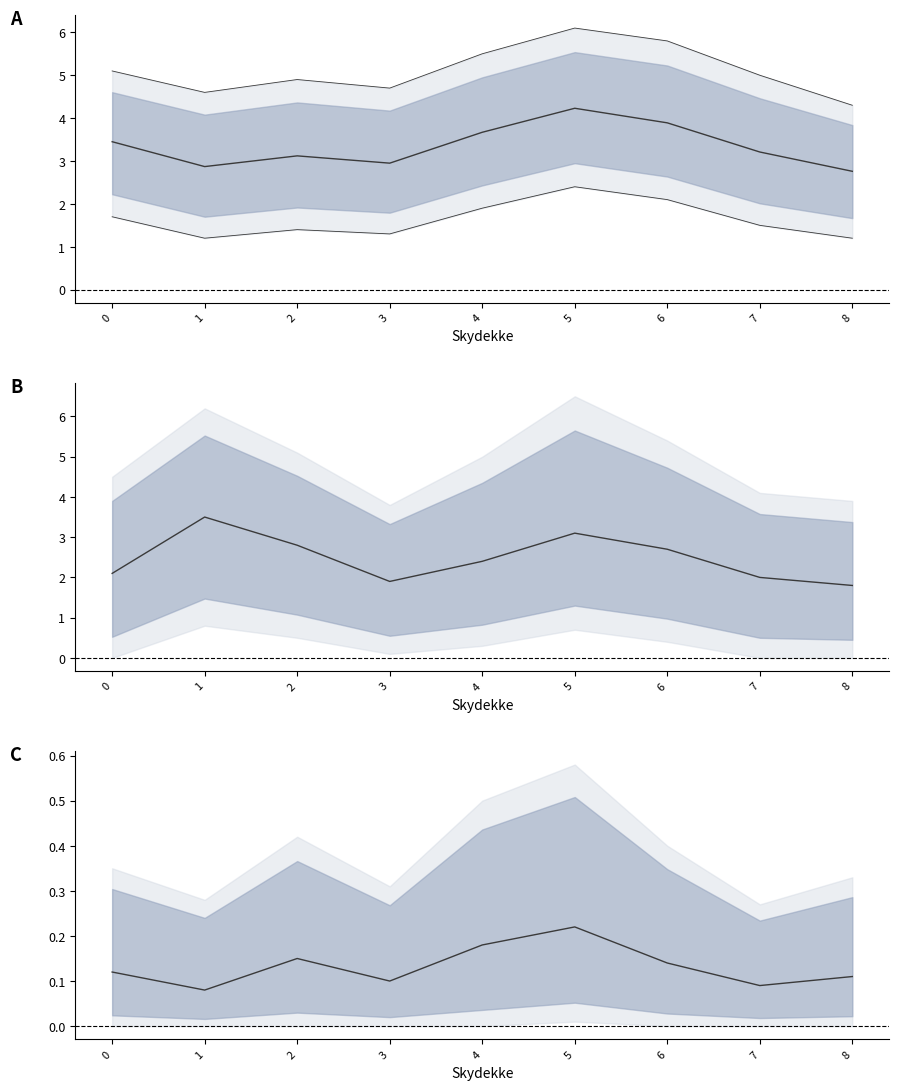

Between 3 and 4, which series saw the biggest shift?

Middelvind mean